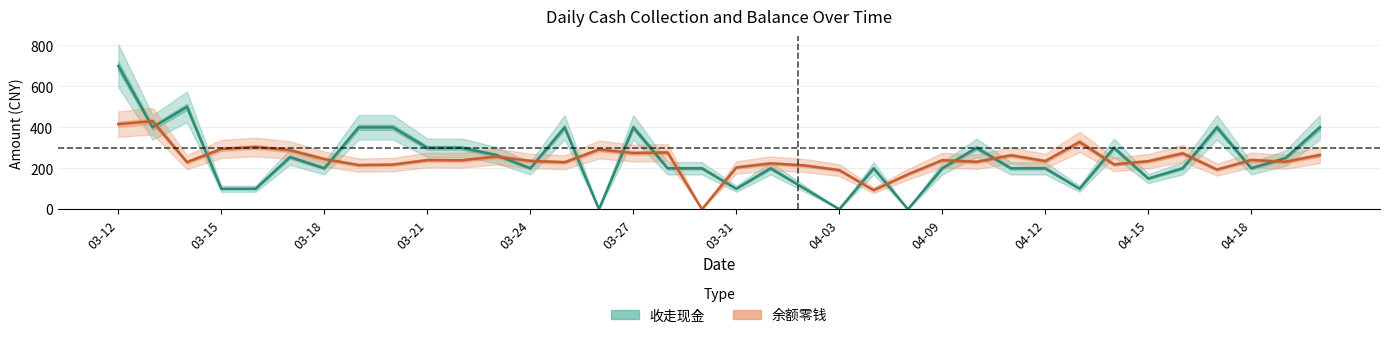

Which has a higher value, 04-18 or 03-31?

04-18